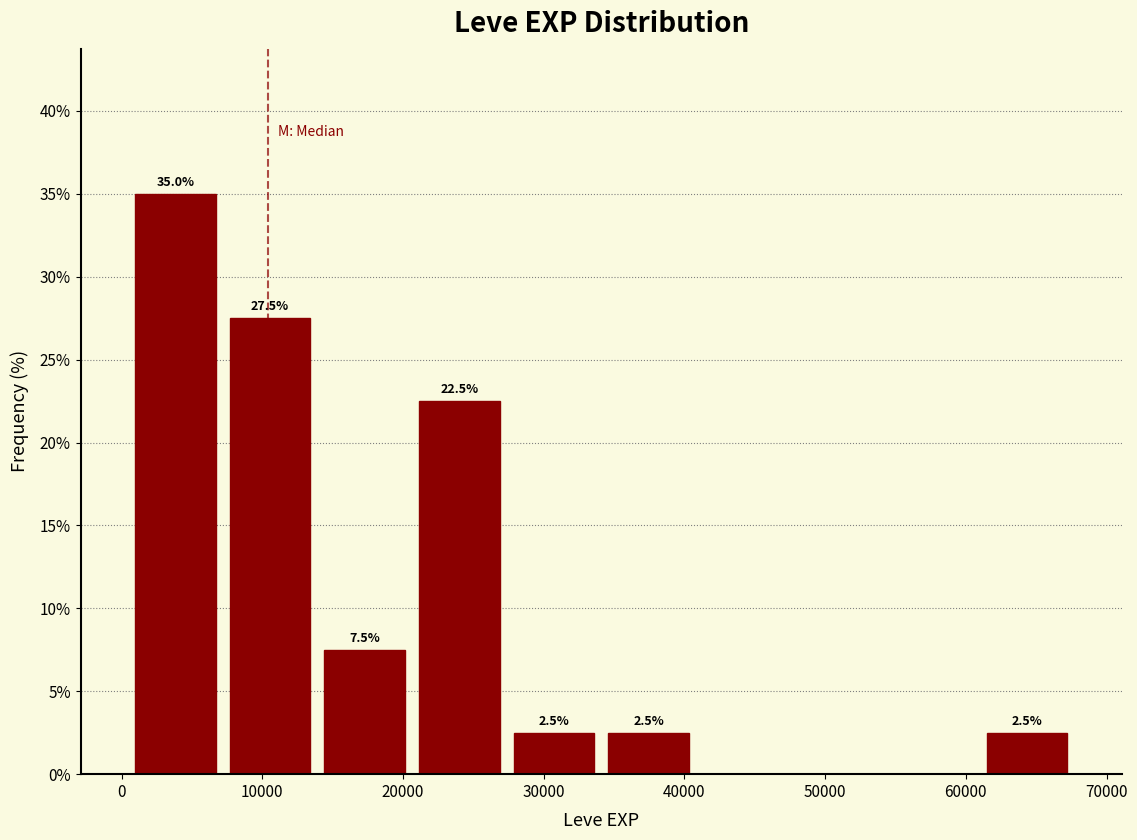

Over which range of the x-axis is the bar tallest?

0 to 7000